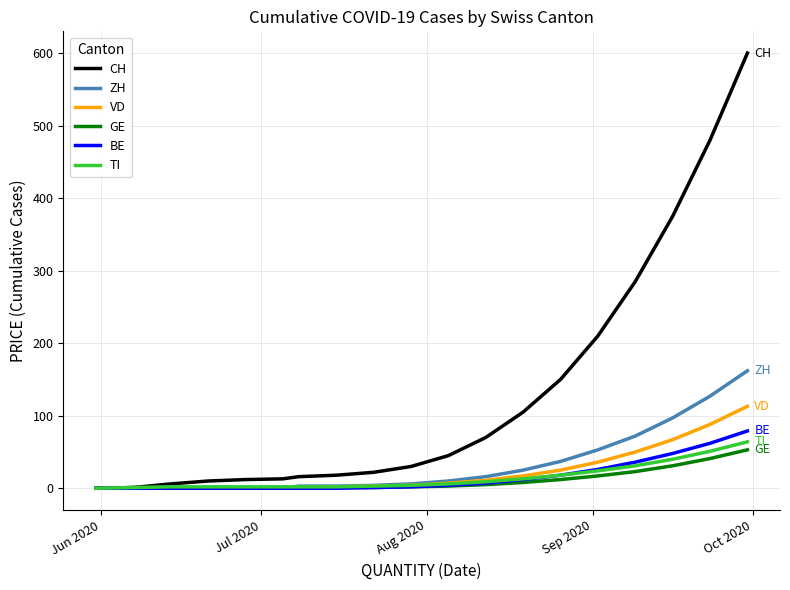

Which series has the largest total across all categories?

CH